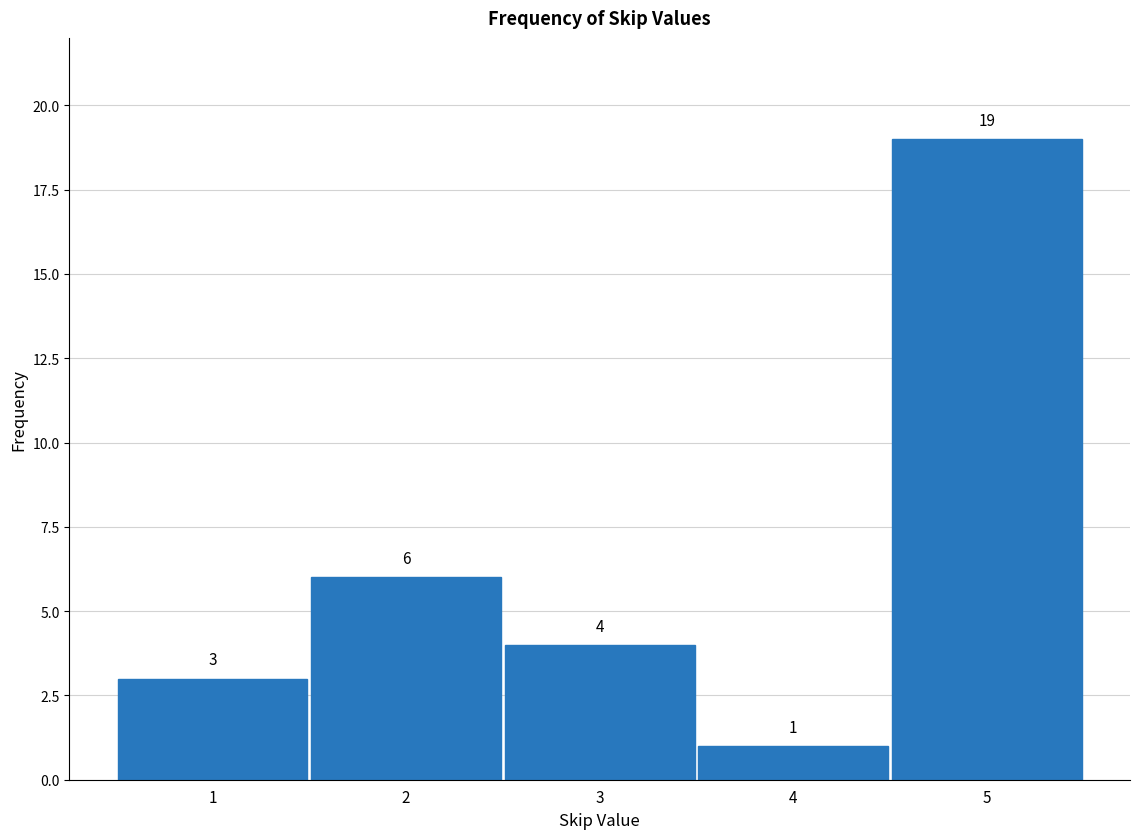

Reading left to right, transcribe this chart: for each bar, give the range it covers on the x-axis and its height.

0.5 to 1.5: 3
1.5 to 2.5: 6
2.5 to 3.5: 4
3.5 to 4.5: 1
4.5 to 5.5: 19